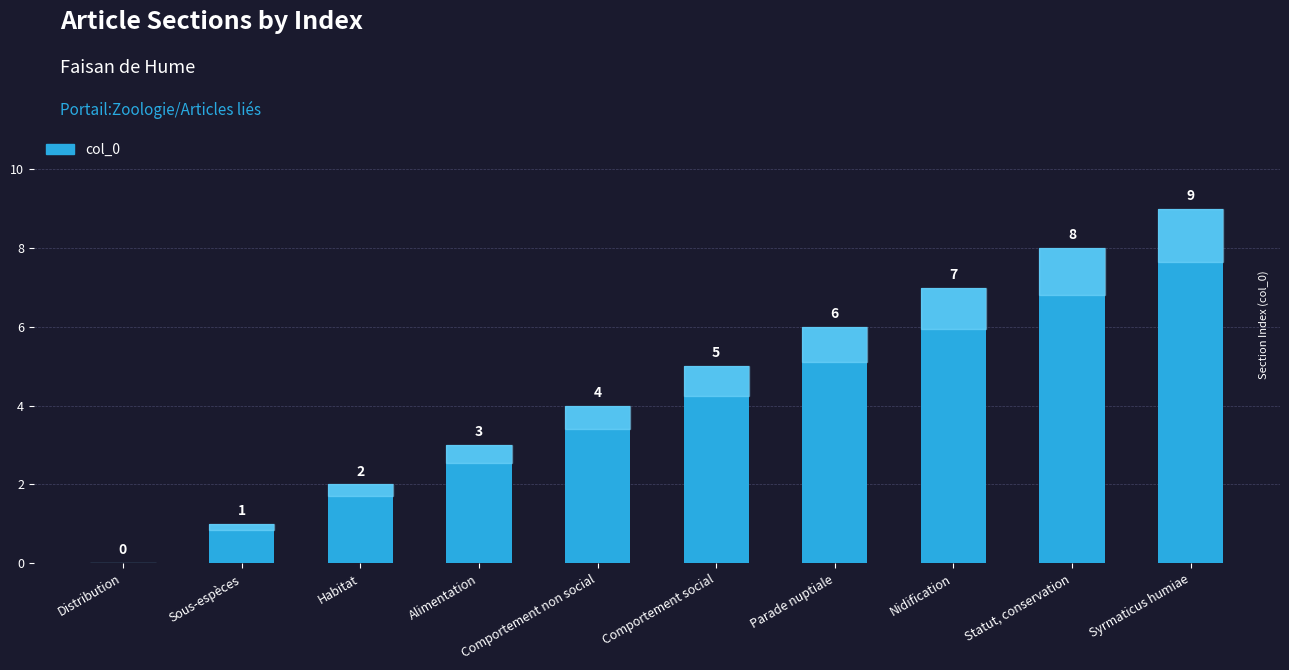

Is it true that the value at Comportement non social is 4?

True